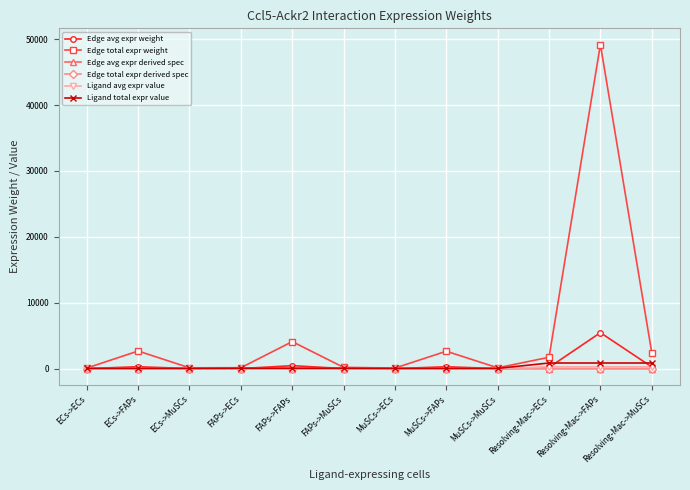

How many interior local valleys does the Edge avg expr weight series have?

3